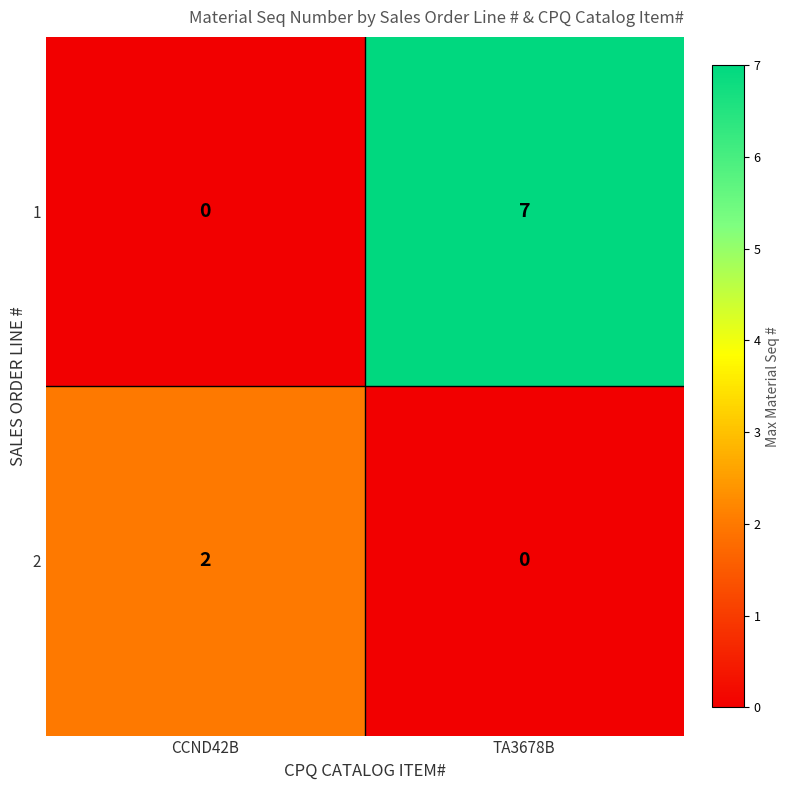

Reading left to right, extract all data points from this chart.

1: 0	7
2: 2	0